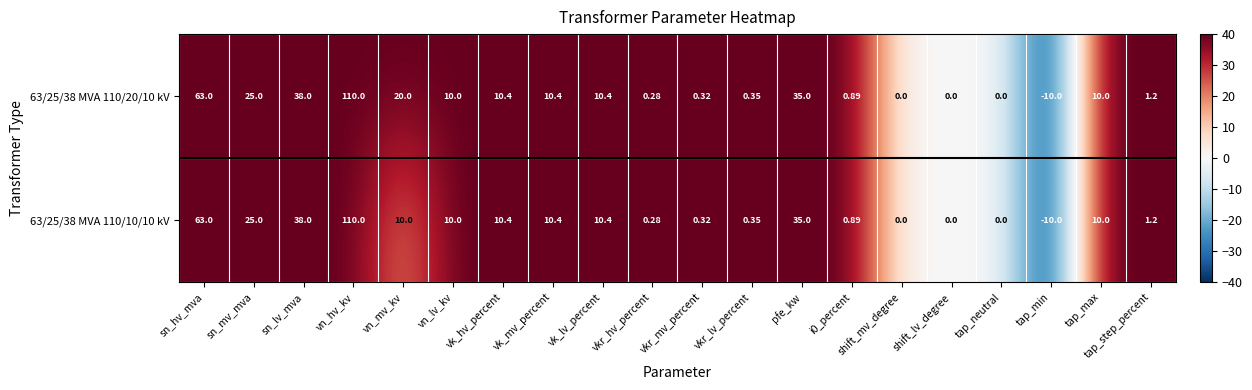

Which category has the lowest value in the 63/25/38 MVA 110/20/10 kV series?

tap_min